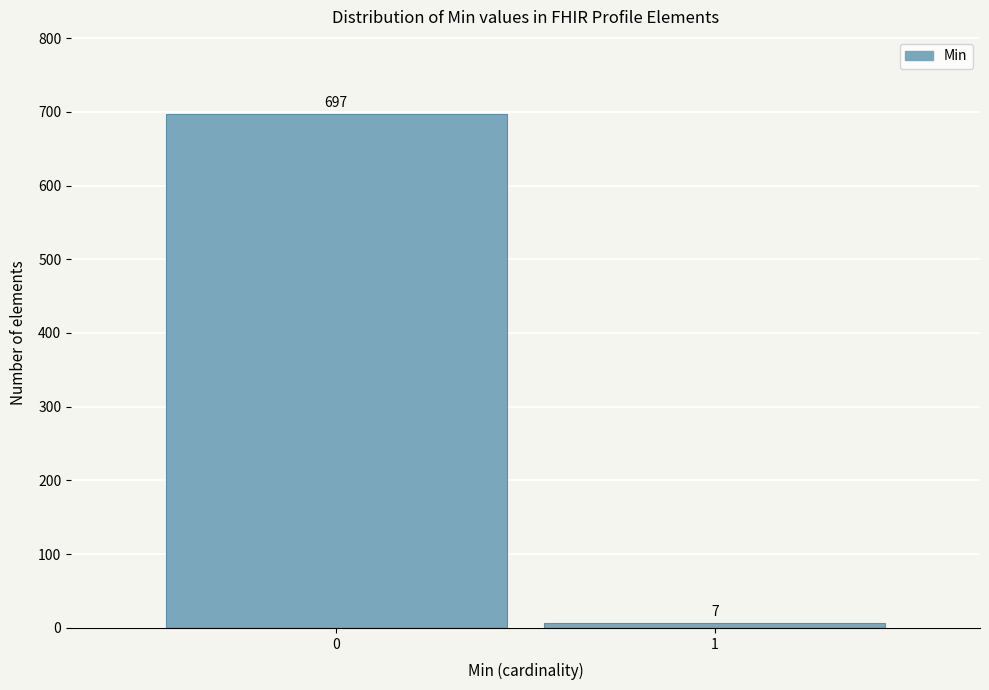

Reading left to right, extract all data points from this chart.

697	7